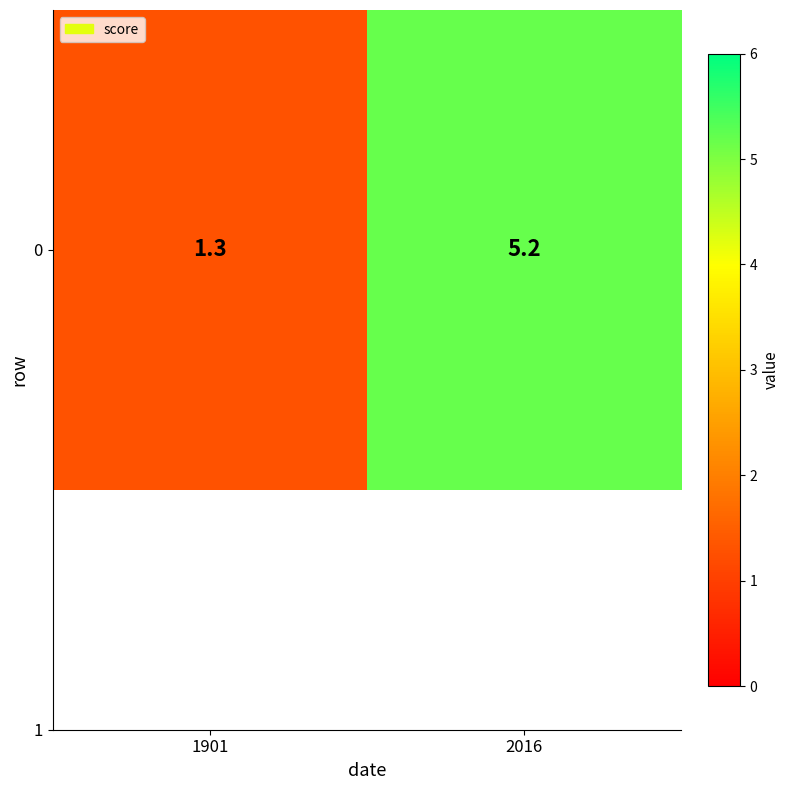

At which category does the chart reach its peak across all series?

2016